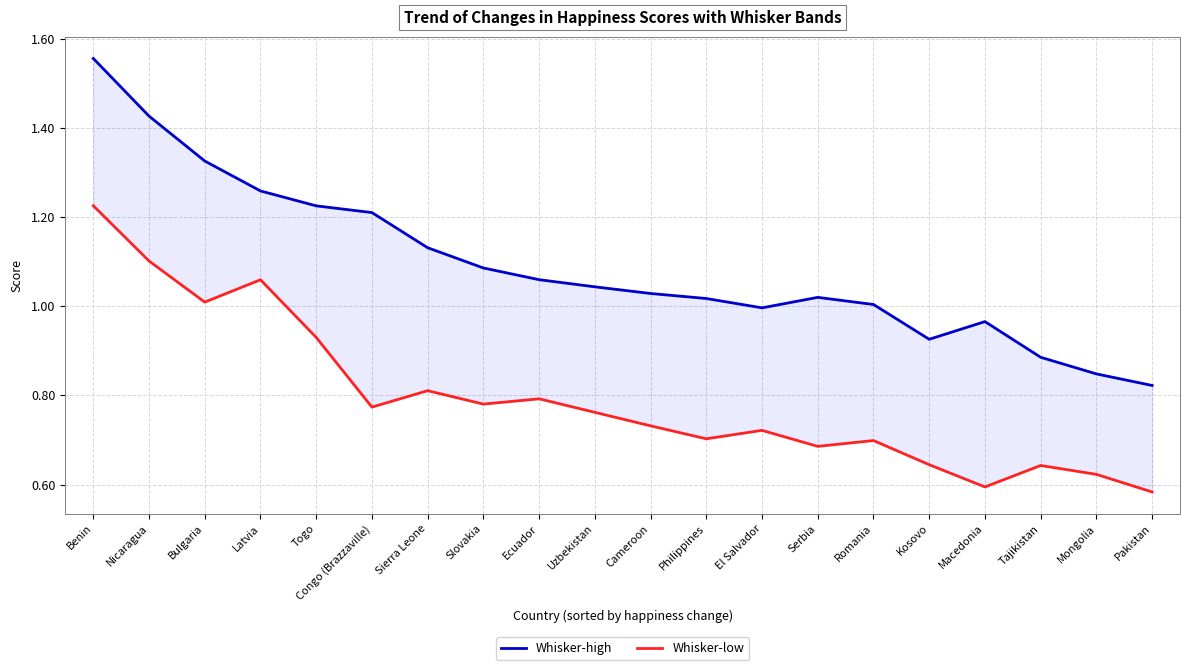

At which category is the sum across all series the highest?

Benin